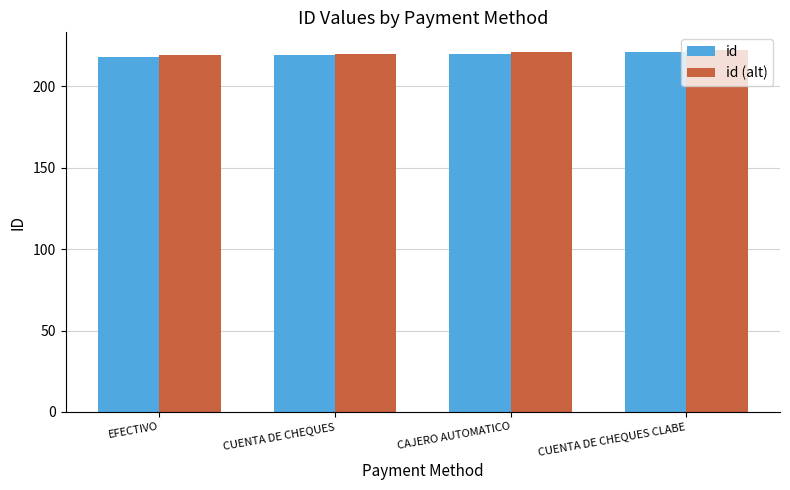

What is the approximate value of id at CUENTA DE CHEQUES?

219